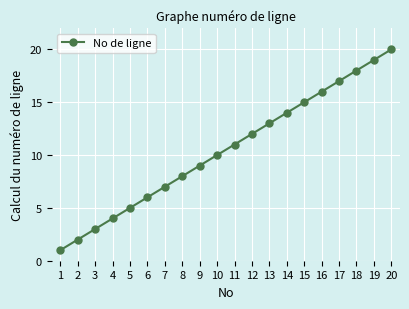

Reading left to right, transcribe all the data shown in this chart.

1	2	3	4	5	6	7	8	9	10	11	12	13	14	15	16	17	18	19	20